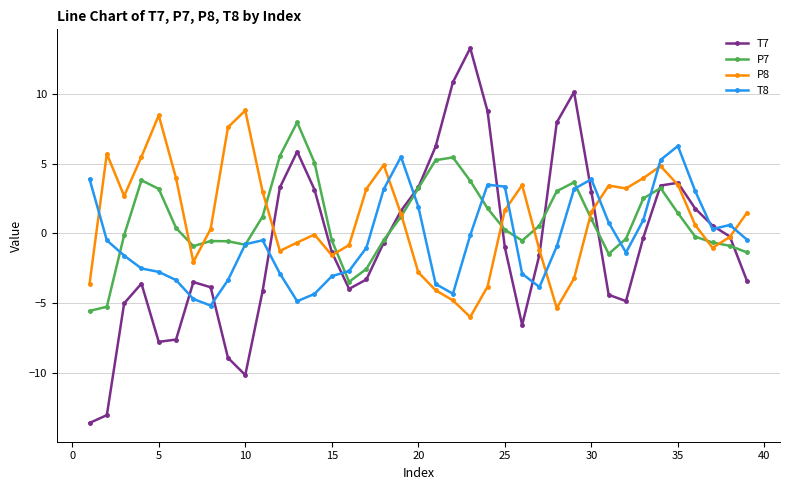

How many interior local valleys does the T8 series have?

6